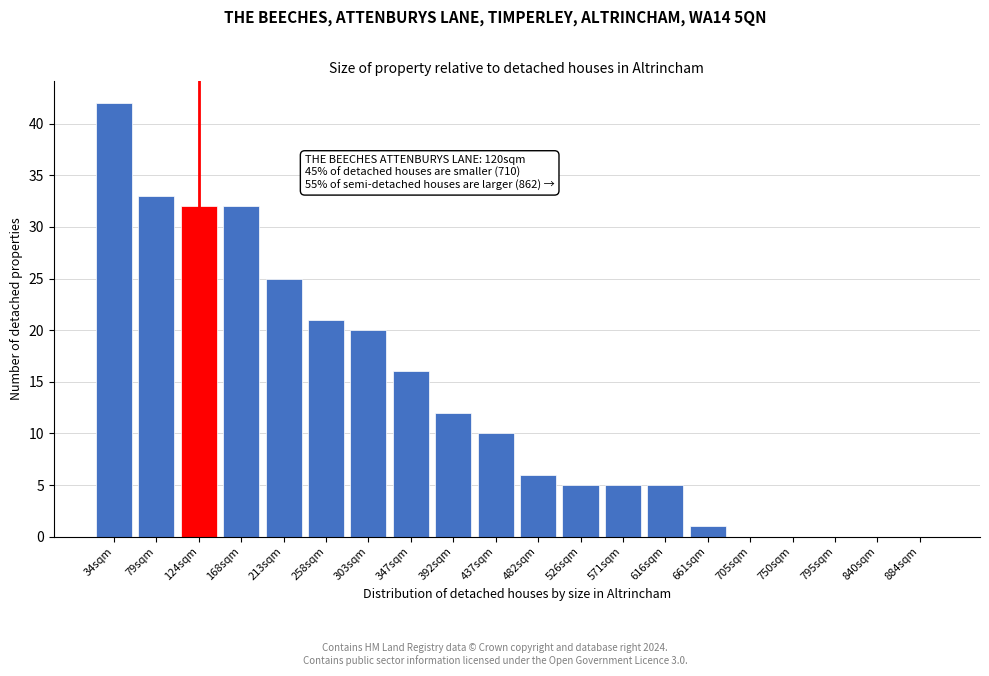

Reading left to right, transcribe all the data shown in this chart.

34sqm=42	79sqm=33	124sqm=32	168sqm=32	213sqm=25	258sqm=21	303sqm=20	347sqm=16	392sqm=12	437sqm=10	482sqm=6	526sqm=5	571sqm=5	616sqm=5	661sqm=1	705sqm=0	750sqm=0	795sqm=0	840sqm=0	884sqm=0